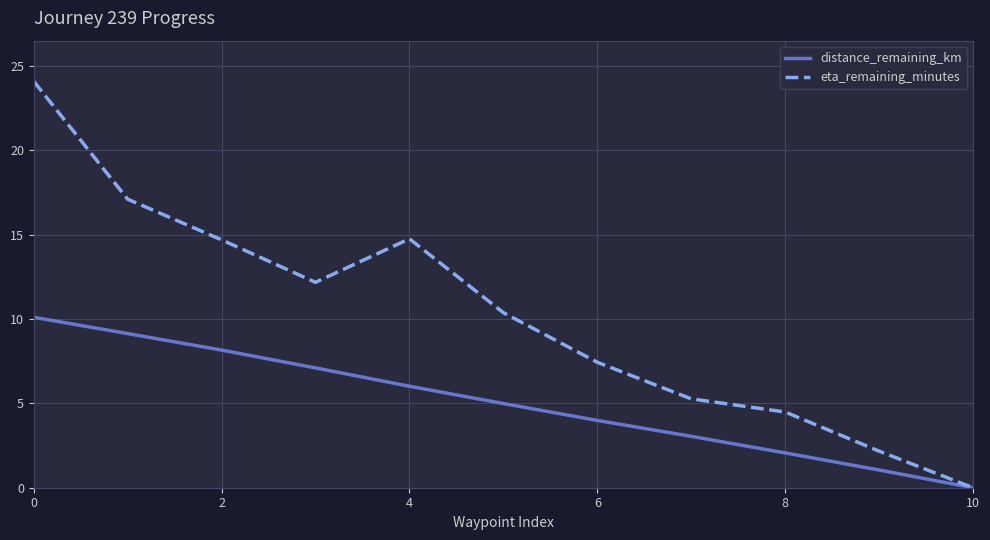

List the series in order of their peak value, highest first.

eta_remaining_minutes, distance_remaining_km